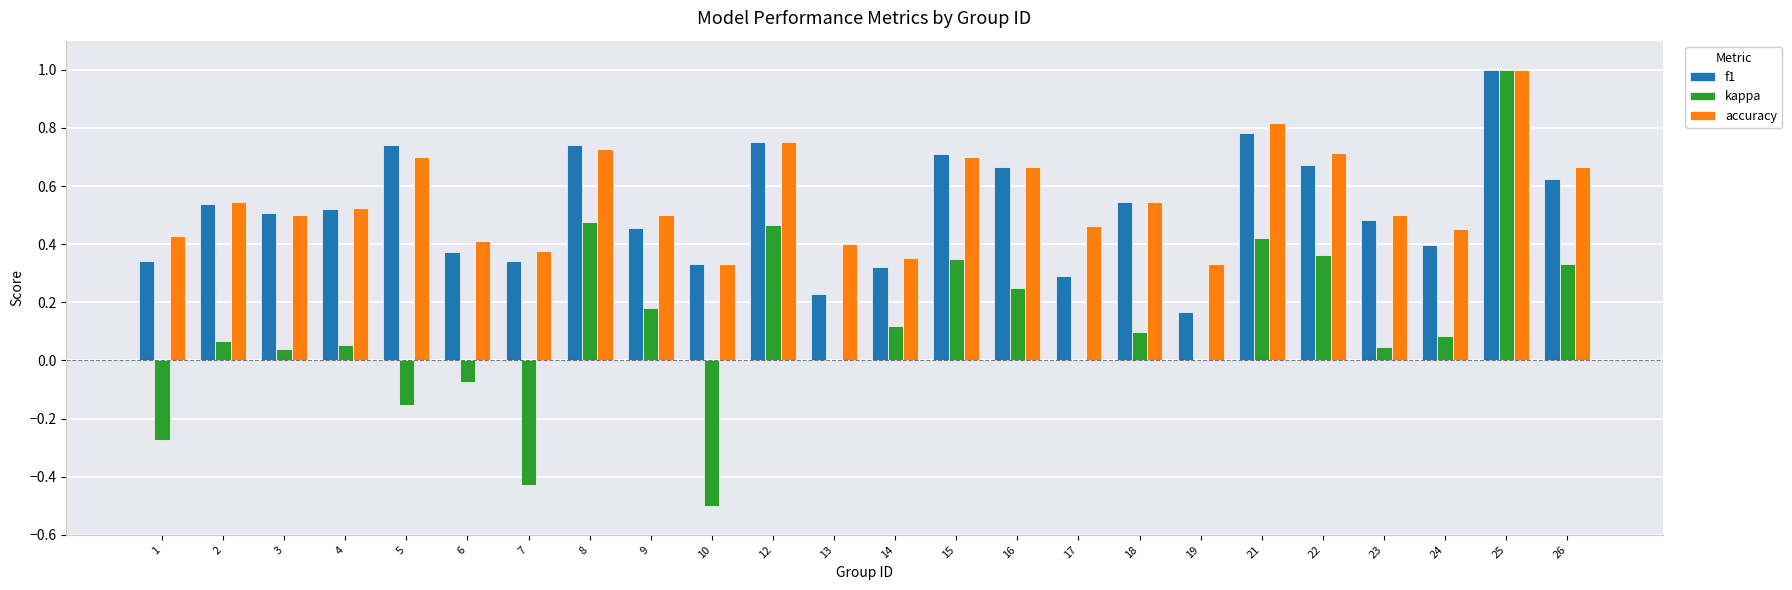

At which category does the chart reach its peak across all series?

25